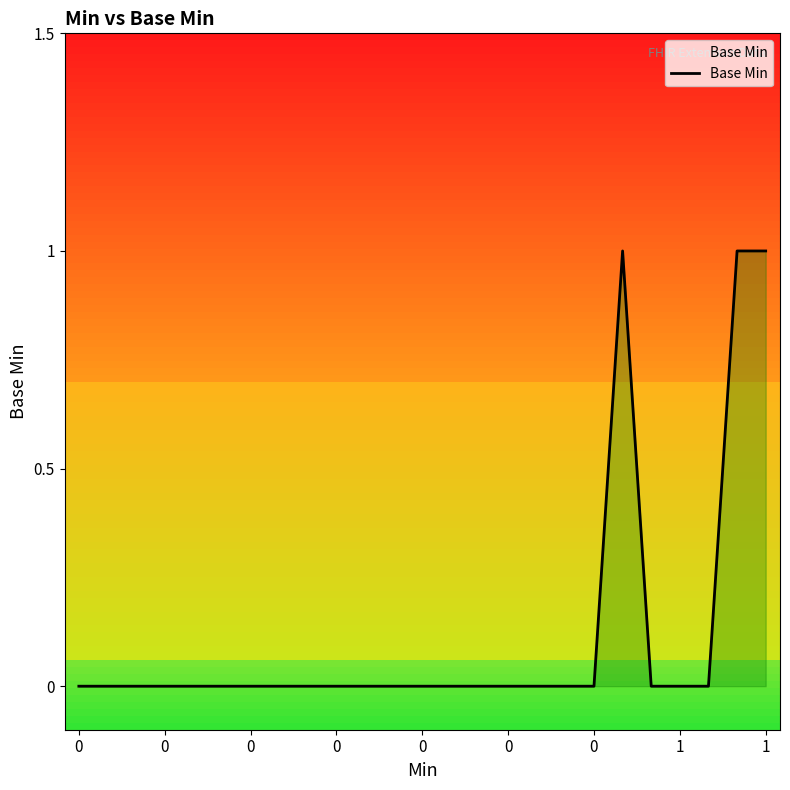

How many lines are shown in the chart?

1